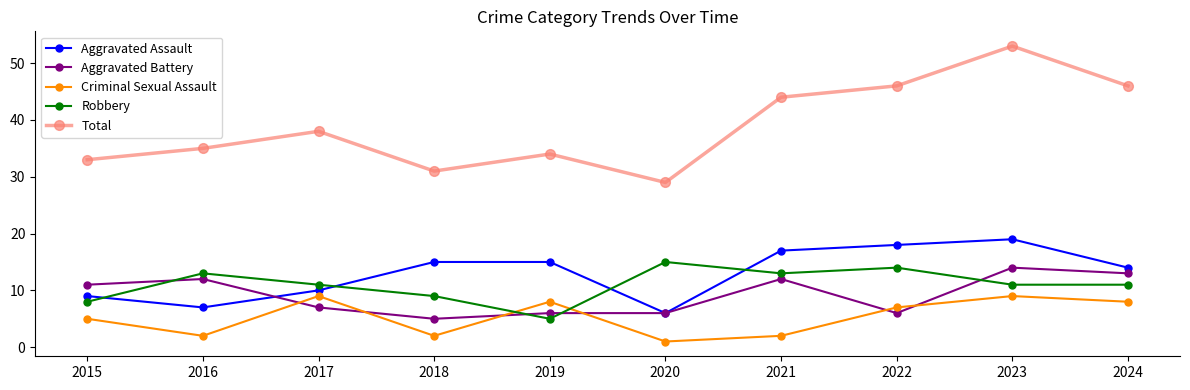

Reading right to left, extract all data points from this chart.

Aggravated Assault: 14	19	18	17	6	15	15	10	7	9
Aggravated Battery: 13	14	6	12	6	6	5	7	12	11
Criminal Sexual Assault: 8	9	7	2	1	8	2	9	2	5
Robbery: 11	11	14	13	15	5	9	11	13	8
Total: 46	53	46	44	29	34	31	38	35	33